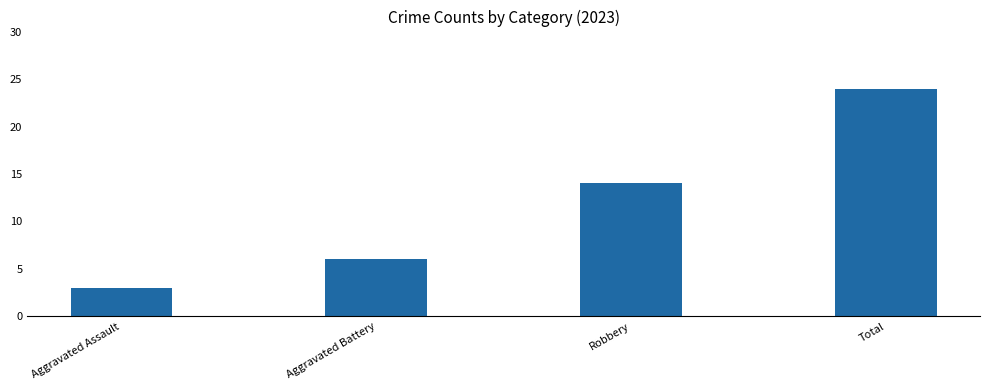

Reading left to right, what are all the values shown in this chart?

Aggravated Assault=3	Aggravated Battery=6	Robbery=14	Total=24